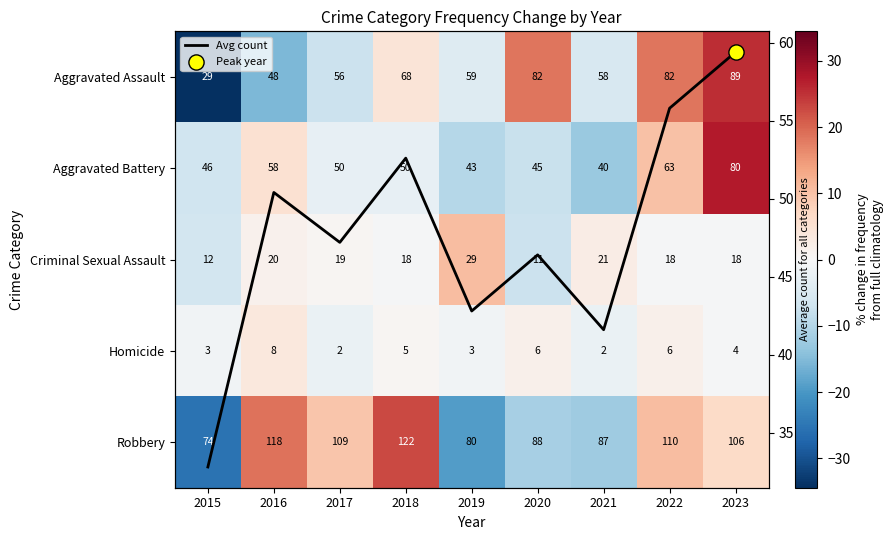

What is the difference between the Aggravated Battery values at 2022 and 2016?

5.0